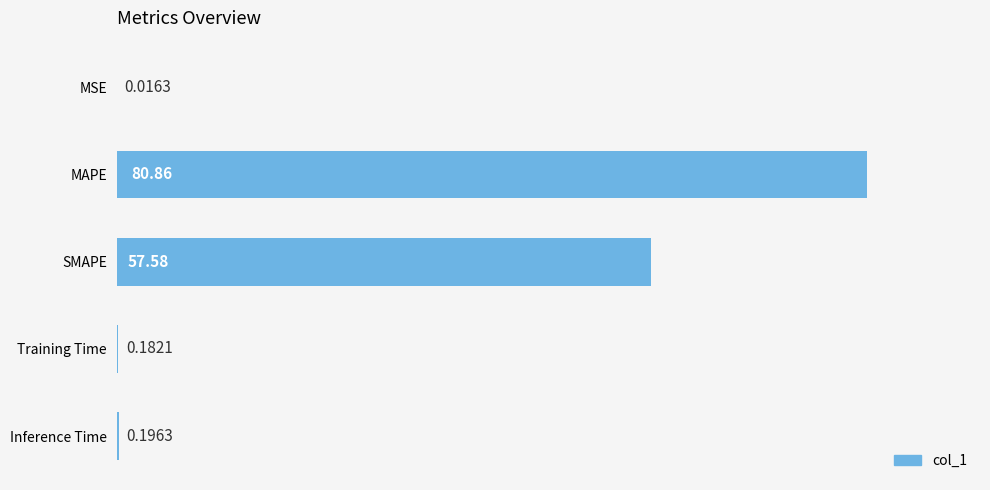

What is the sum of the values at MSE and MAPE?

80.9